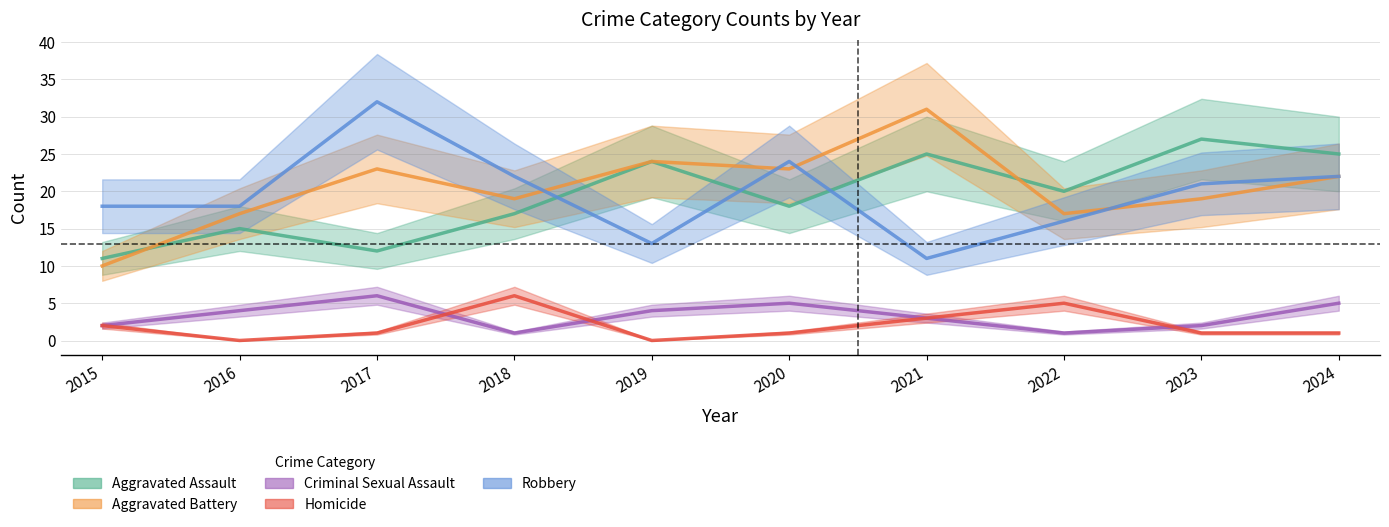

Which series has the largest total across all categories?

Aggravated Battery